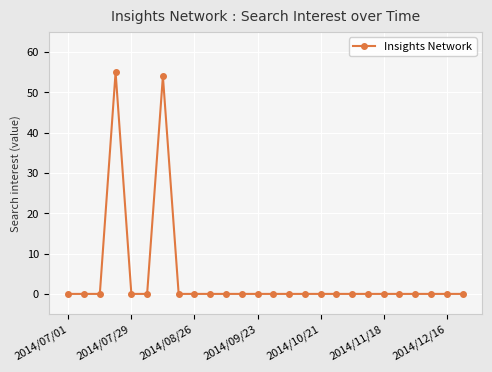

What is the greatest value displayed?

55